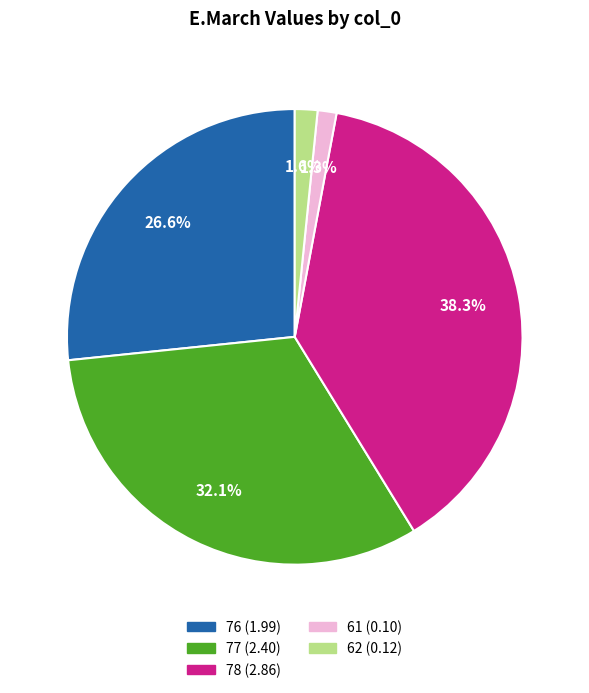

Does 78 represent more than half of the total?

No